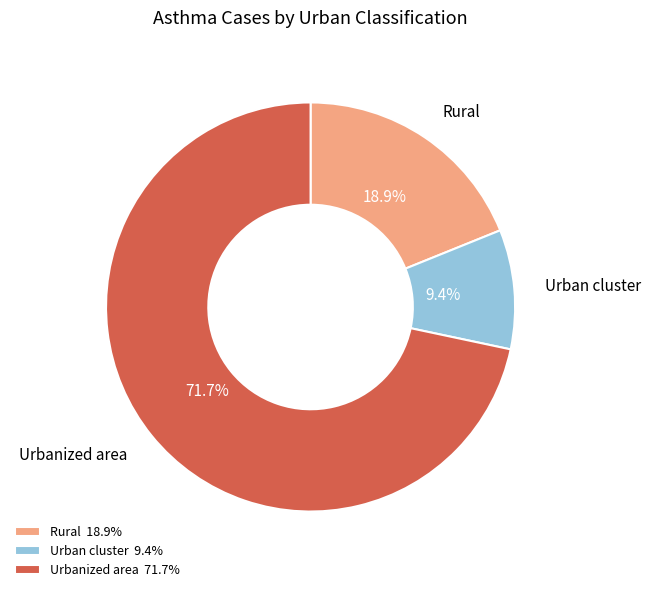

Rank the categories by value from highest to lowest.

Urbanized area, Rural, Urban cluster